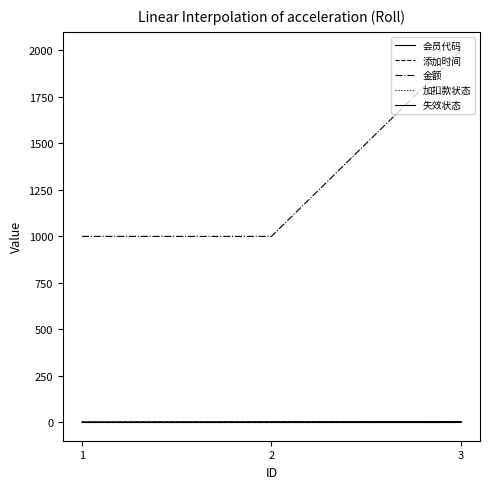

True or false: 添加时间 has a value of 4 at 3.

False